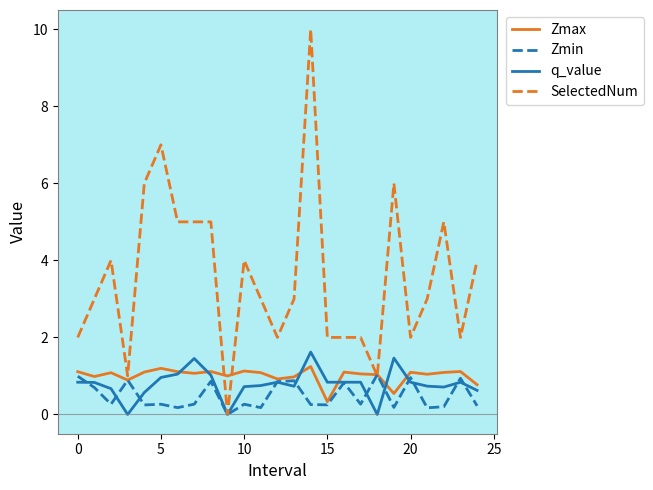

What is the maximum value shown in the chart?

10.0